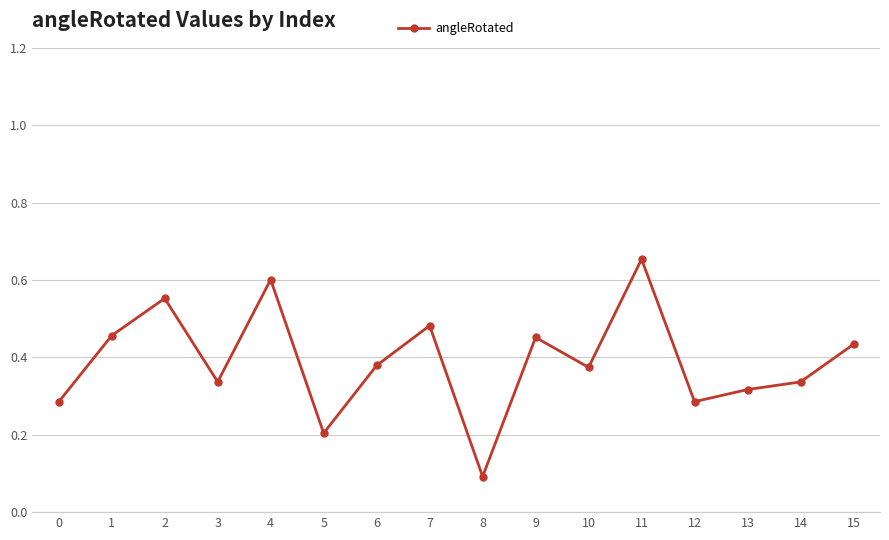

Which category has the lowest value across all series?

8